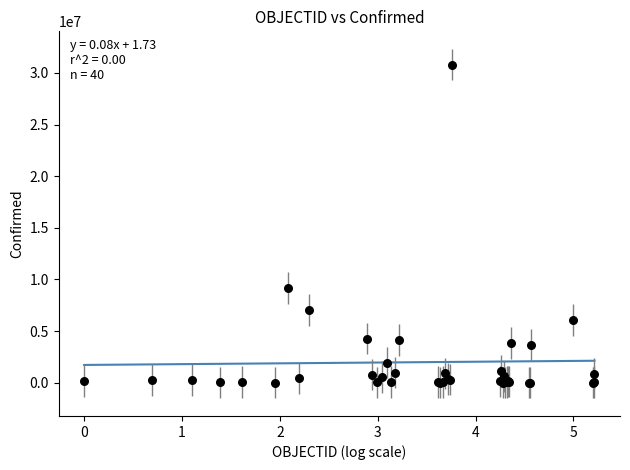

What Y value in the scatter plot is closest to 15405706?

9178795